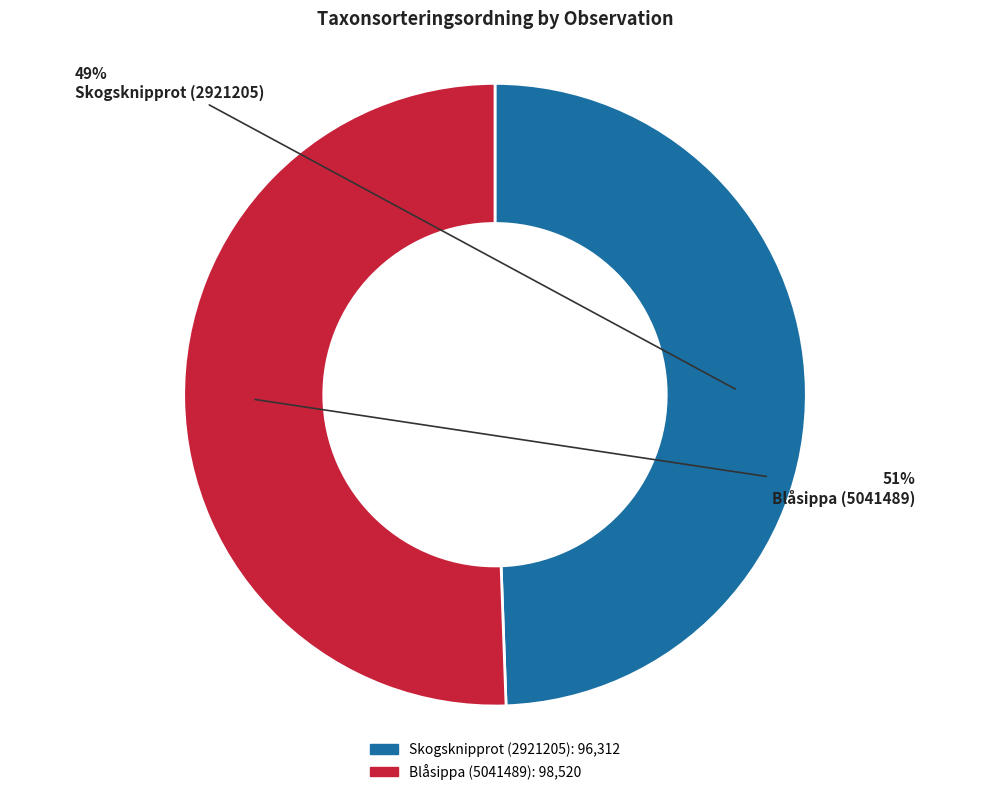

True or false: Blåsippa (5041489) accounts for 51% of the total.

True